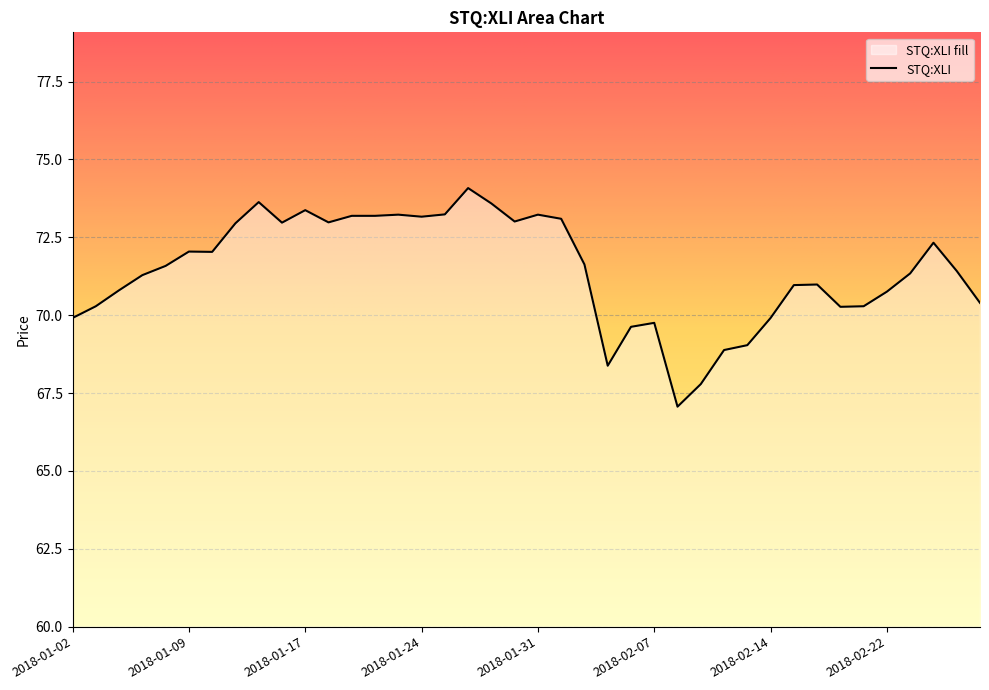

List the labels in order of value, smallest first.

2018-02-08, 2018-02-09, 2018-02-05, 2018-02-12, 2018-02-13, 2018-02-06, 2018-02-07, 2018-01-02, 2018-02-14, 2018-02-20, 2018-01-03, 2018-02-21, 2018-02-28, 2018-02-22, 2018-01-04, 2018-02-15, 2018-02-16, 2018-01-05, 2018-02-23, 2018-02-27, 2018-01-08, 2018-02-02, 2018-01-10, 2018-01-09, 2018-02-26, 2018-01-11, 2018-01-16, 2018-01-18, 2018-01-30, 2018-02-01, 2018-01-24, 2018-01-19, 2018-01-22, 2018-01-23, 2018-01-31, 2018-01-25, 2018-01-17, 2018-01-29, 2018-01-12, 2018-01-26